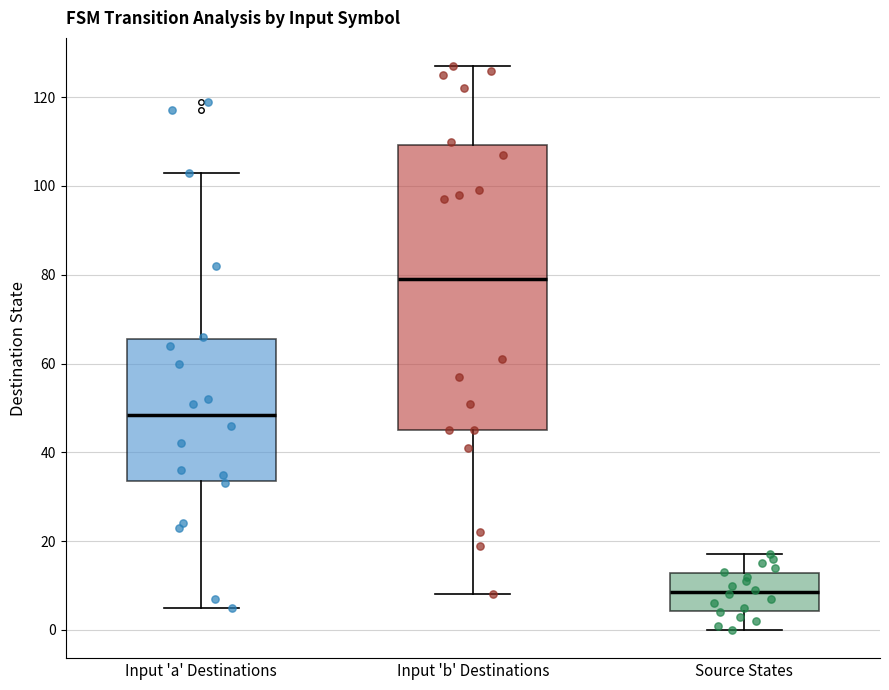

Reading left to right, read every box against the y-axis: the position of its median line, the range the box covers, and the ends of its whiskers. The values are not printed on the chart, so give them approximately, as read against the axis.

Input 'a' Destinations: median 48, box 34 to 66, whiskers 6 to 104
Input 'b' Destinations: median 80, box 46 to 110, whiskers 8 to 128
Source States: median 8, box 4 to 12, whiskers 0 to 18